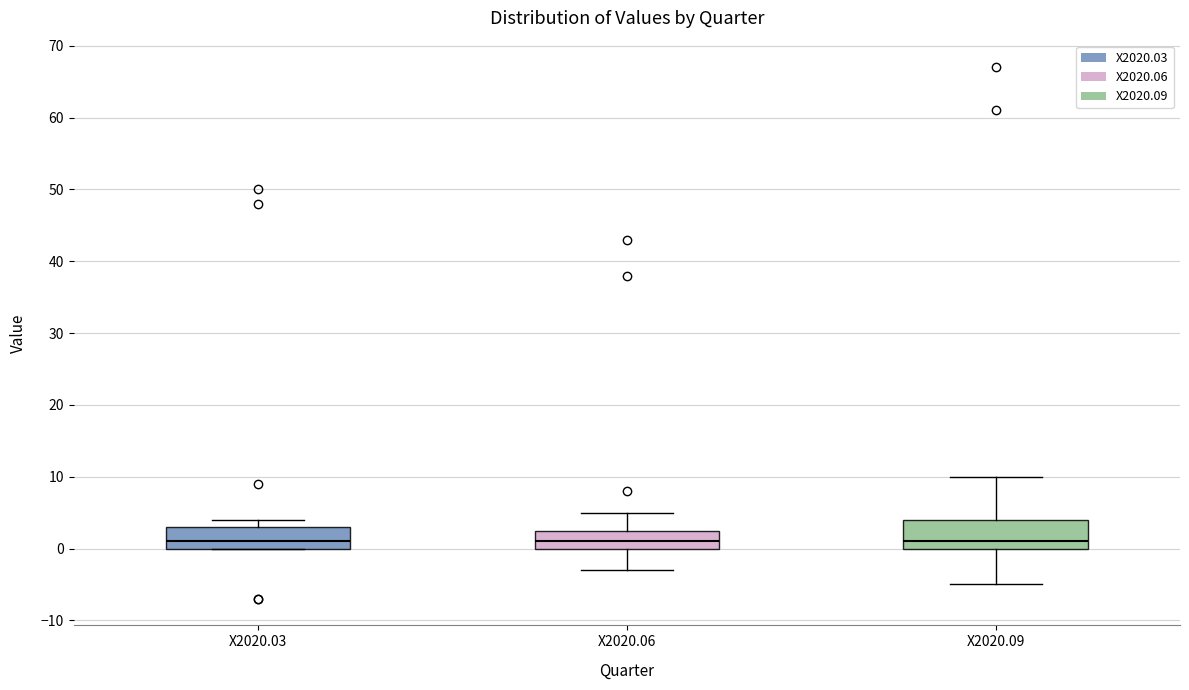

Reading left to right, read every box against the y-axis: the position of its median line, the range the box covers, and the ends of its whiskers. The values are not printed on the chart, so give them approximately, as read against the axis.

X2020.03: median 1, box 0 to 3, whiskers 0 to 4
X2020.06: median 1, box 0 to 3, whiskers -3 to 5
X2020.09: median 1, box 0 to 4, whiskers -5 to 10